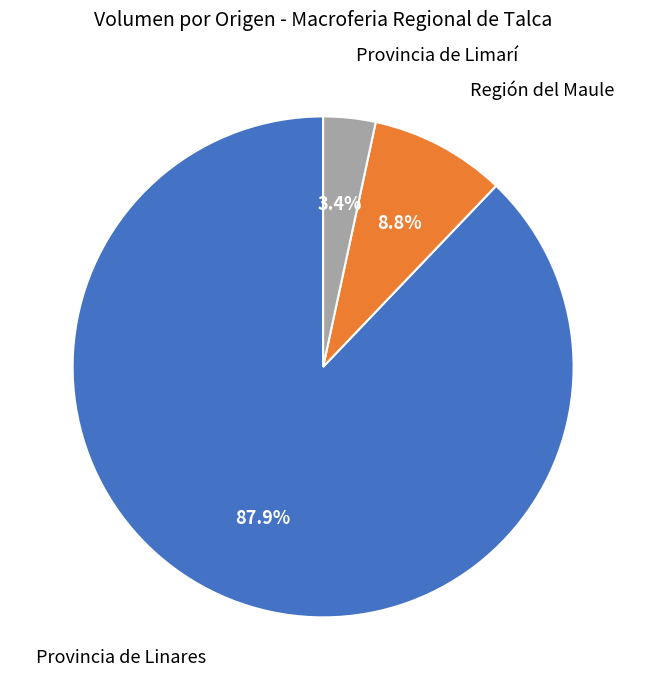

Does any single category account for the majority?

Yes